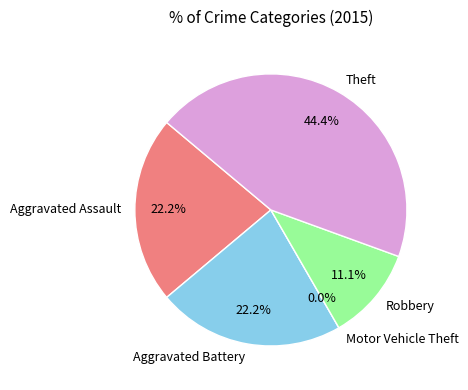

Rank the categories by value from lowest to highest.

Motor Vehicle Theft, Robbery, Aggravated Assault, Aggravated Battery, Theft